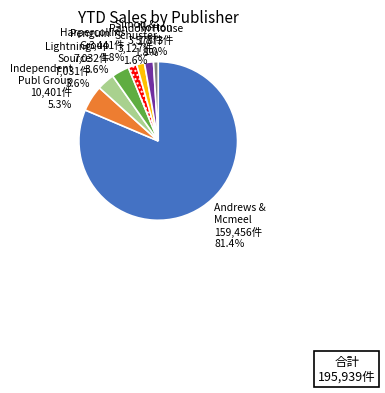

Is there a majority slice in this chart?

Yes